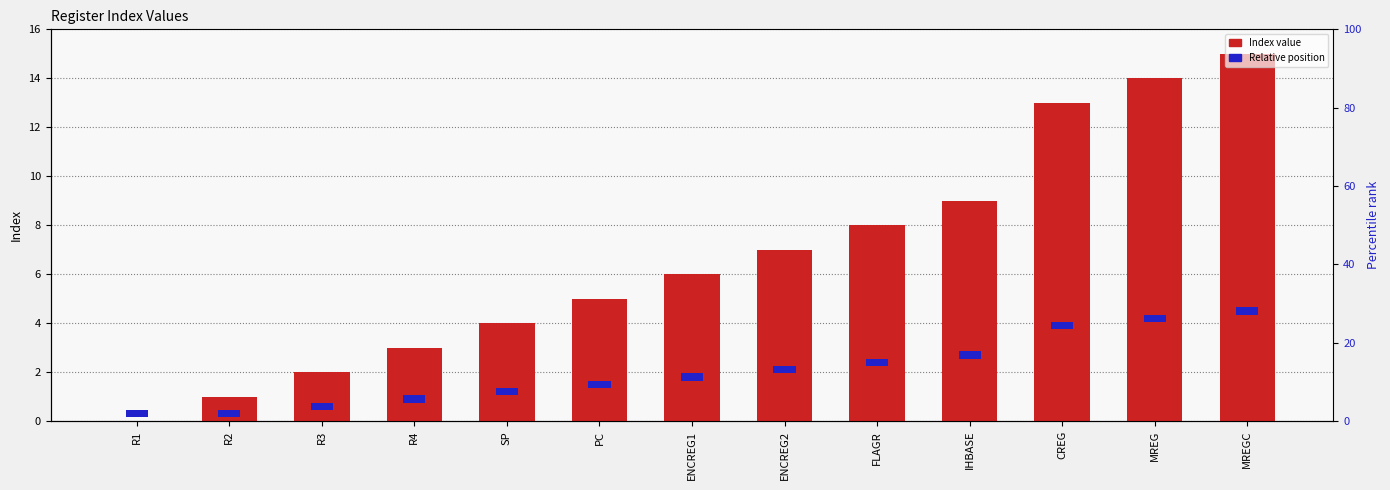

How many groups of bars are there?

13